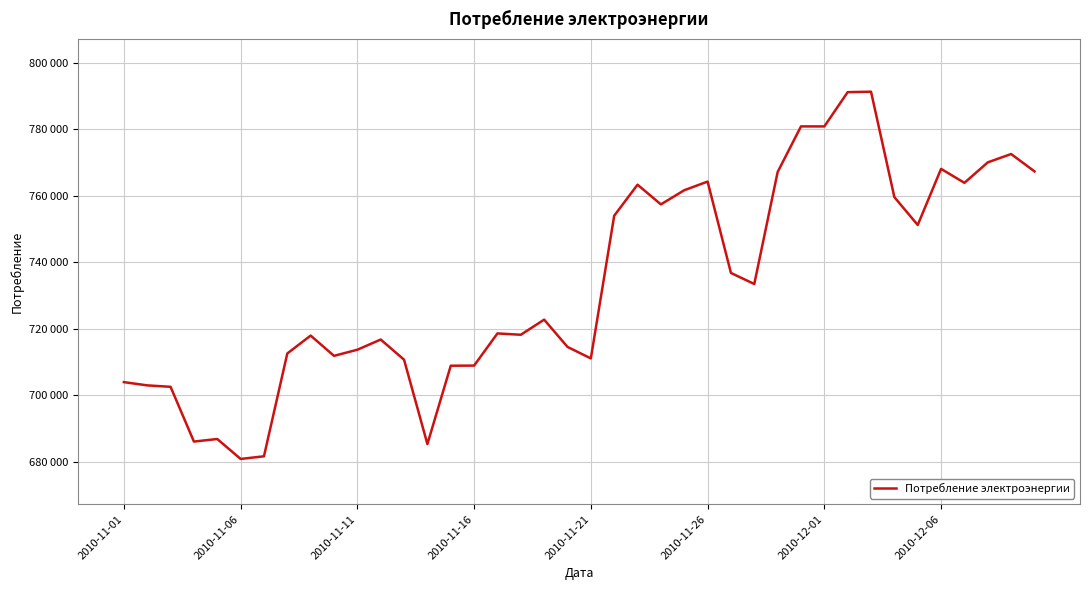

List the labels in order of value, largest first.

32, 31, 29, 30, 38, 37, 35, 39, 28, 25, 36, 22, 24, 33, 23, 21, 34, 26, 27, 18, 16, 17, 8, 11, 19, 10, 2010-12-06, 9, 20, 12, 15, 14, 2010-11-01, 2010-11-06, 2010-11-11, 2010-11-21, 2010-11-16, 13, 2010-12-01, 2010-11-26